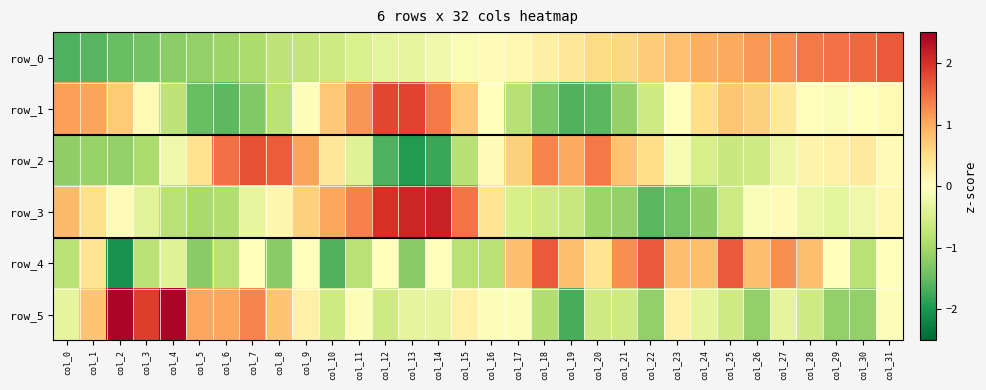

What is the difference between the row_2 values at col_24 and col_21?

1.3